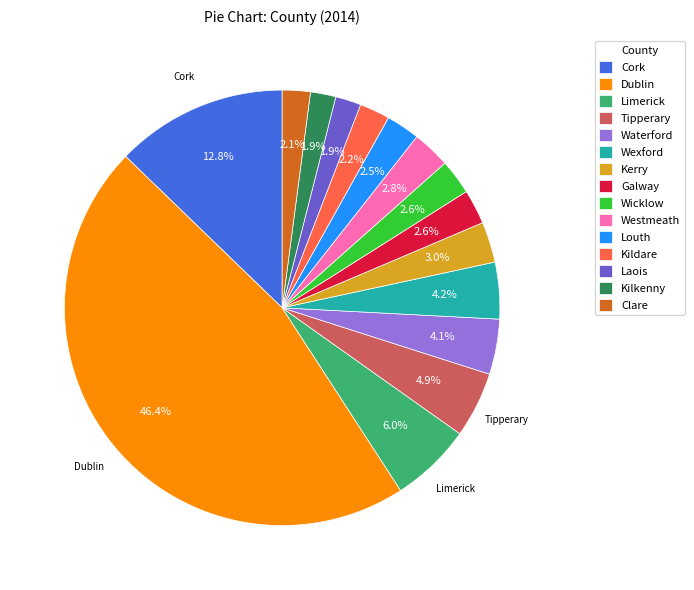

Is the sum of Waterford and Kilkenny greater than half?

No